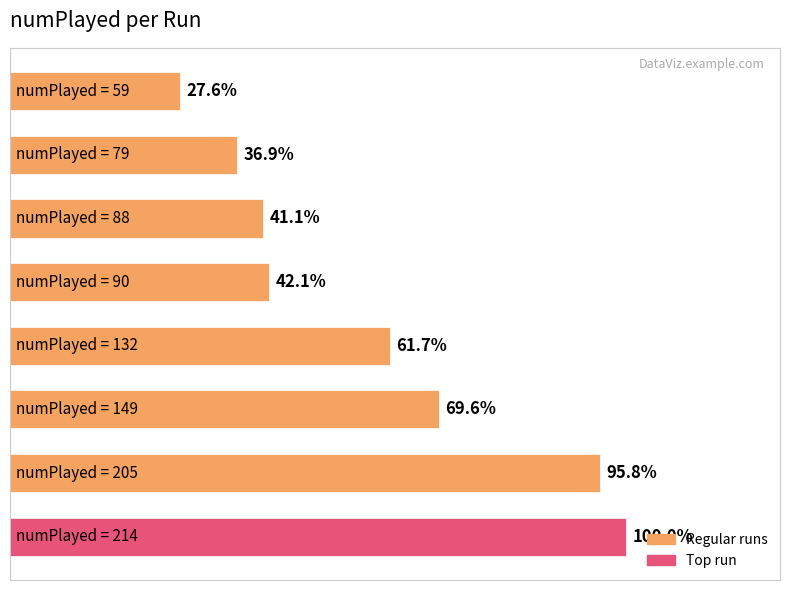

Does the chart contain any negative values?

No